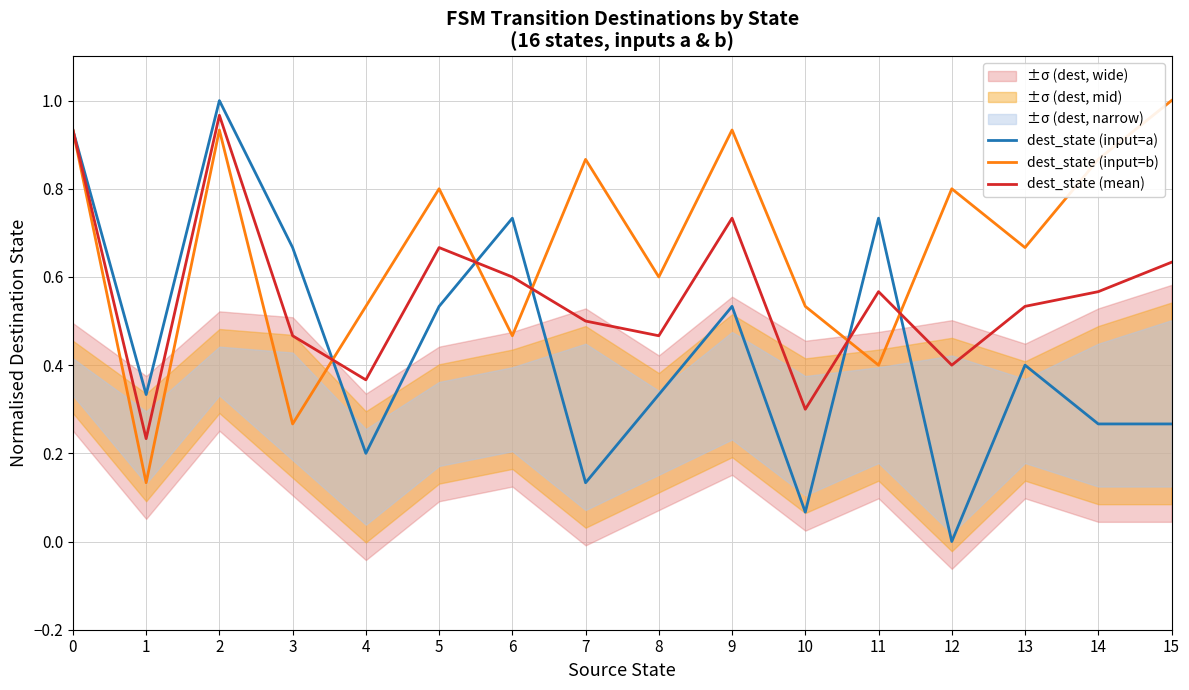

After their last crossing, which series has the higher values: dest_state (input=b) or dest_state (input=a)?

dest_state (input=b)